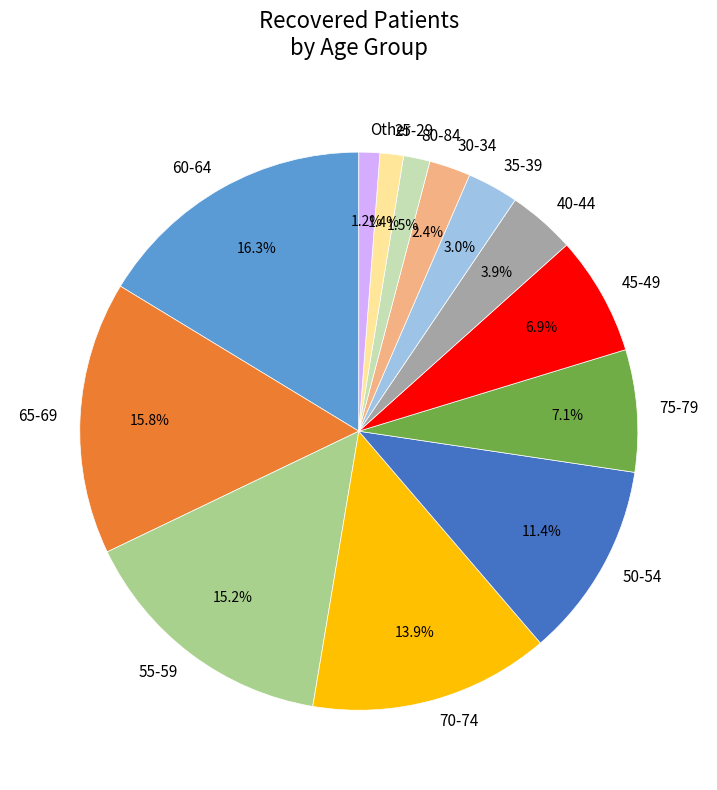

Which has a higher value, 40-44 or 35-39?

40-44